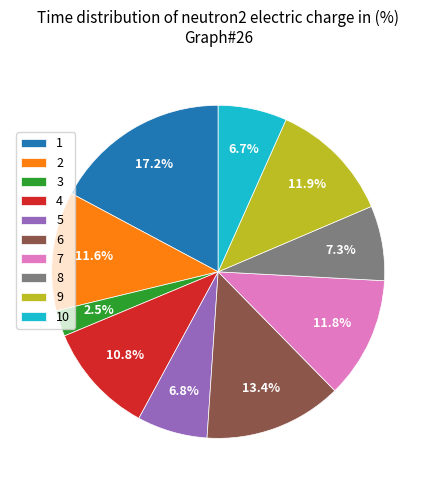

Which slice is the largest?

1